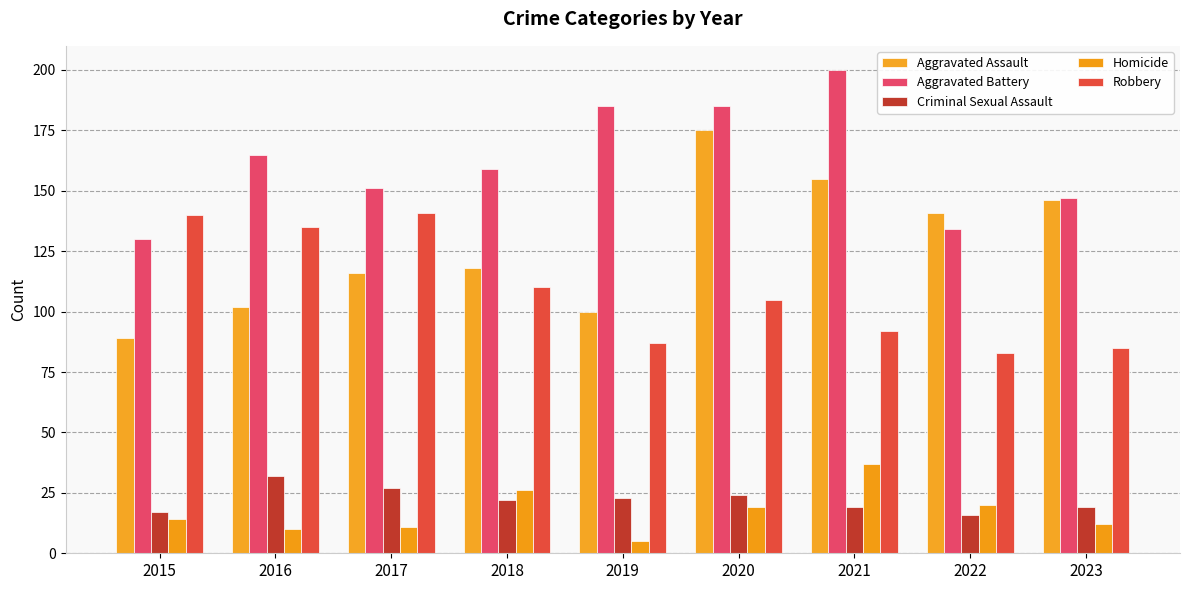

Count the number of categories in the chart.

9